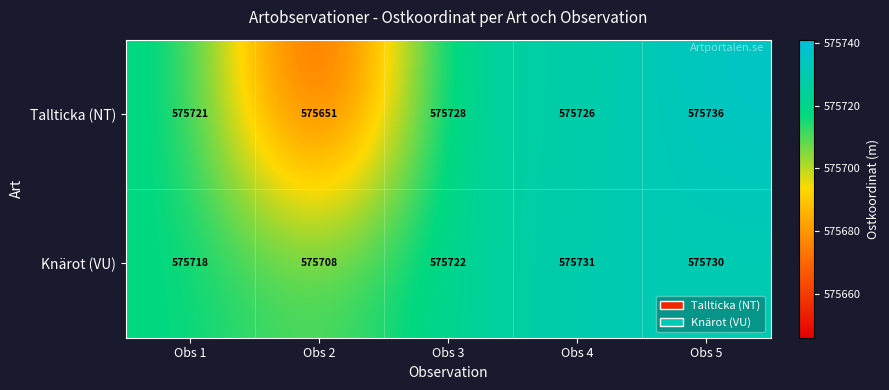

What is the spread (max minus min) of values at Obs 2?

57